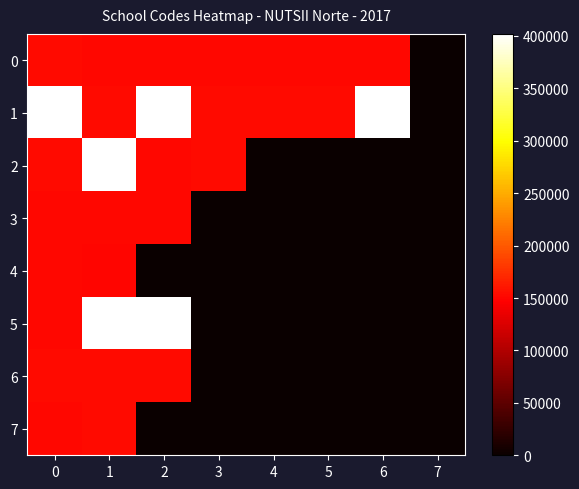

Which series has the largest range (max minus min)?

5